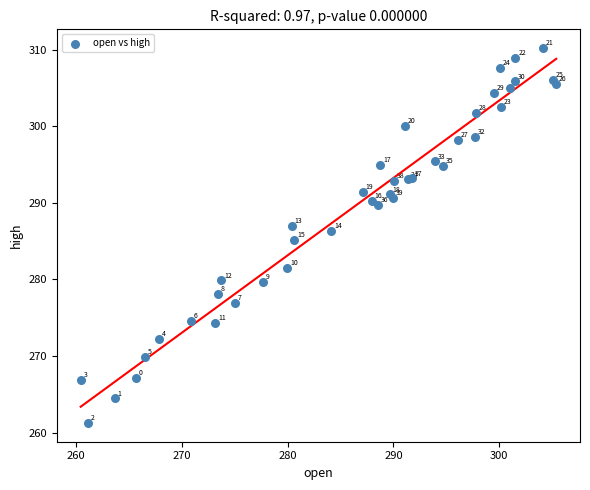

What Y value in the scatter plot is closest to 285?

285.1